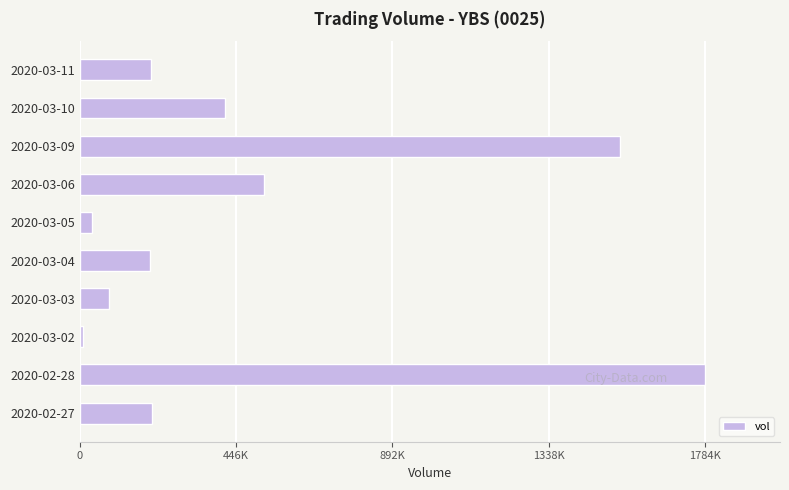

How many data points are less than 207600?

5